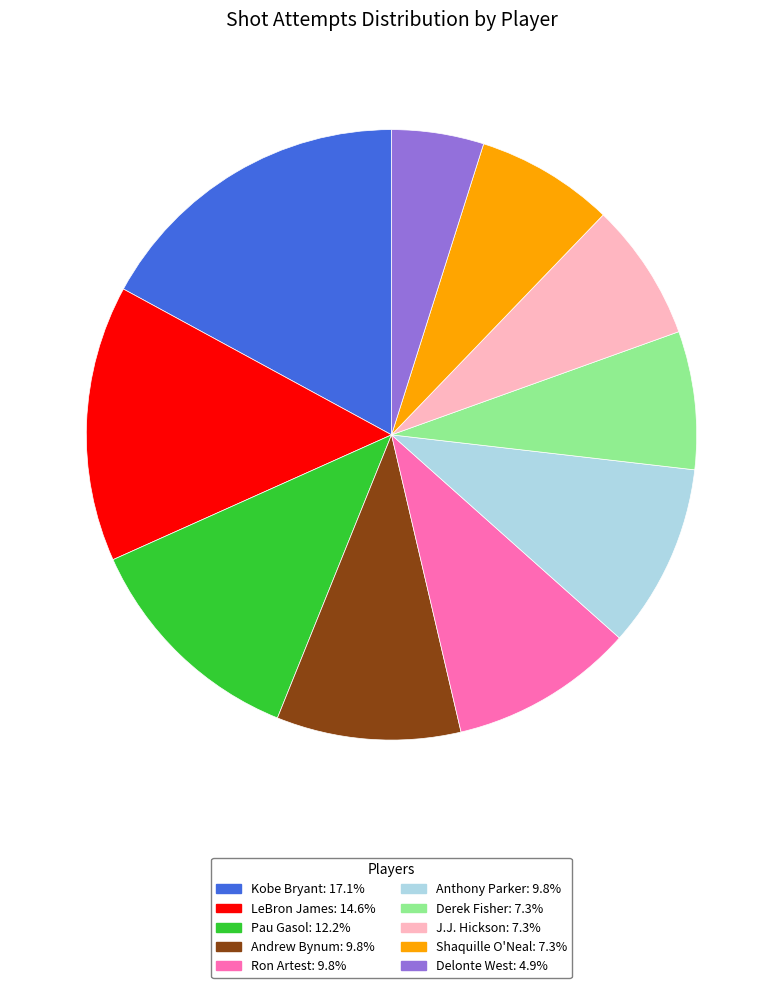

Is there any slice that represents more than half of the pie?

No